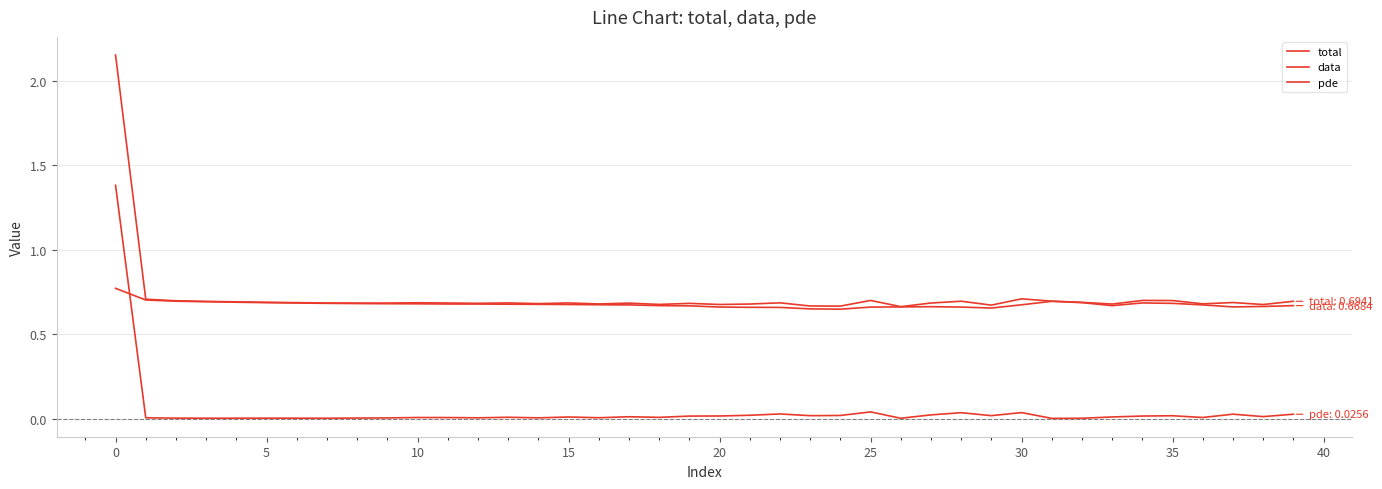

Does the chart have visible grid lines?

Yes